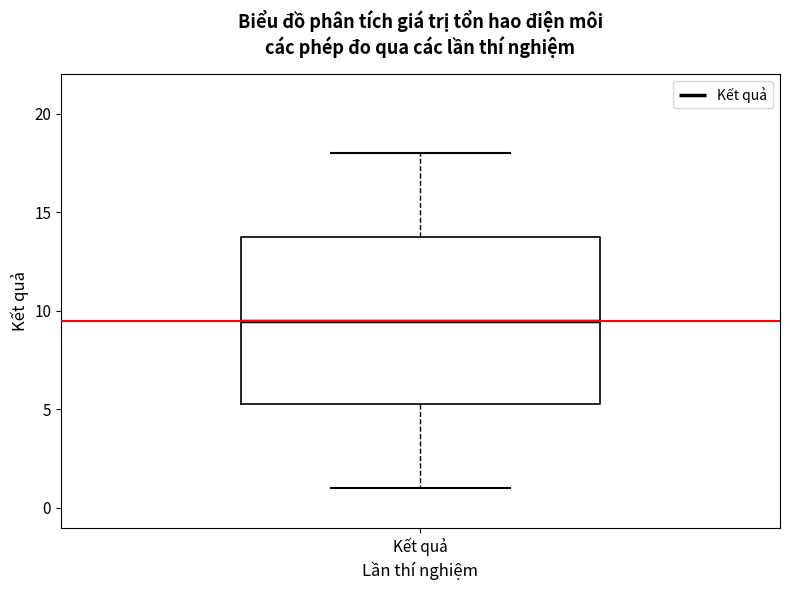

Read this box plot against the y-axis: the position of the median line, the range covered by the box, and the ends of both whiskers. The values are not printed on the chart, so give them approximately, as read against the axis.

median 9.5, box 5.5 to 14.0, whiskers 1.0 to 18.0